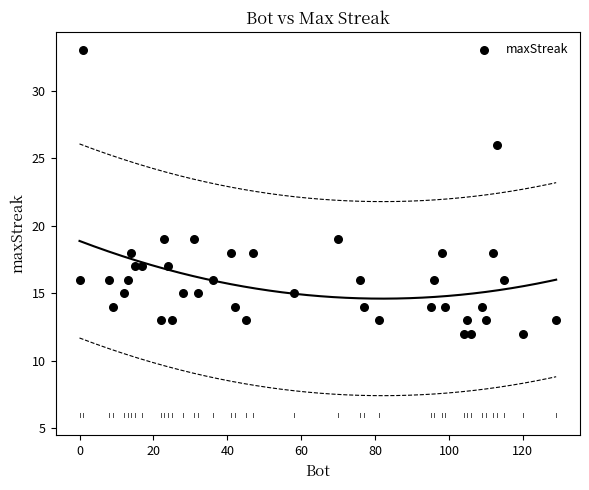

What is the range of X values (max minus min)?

129